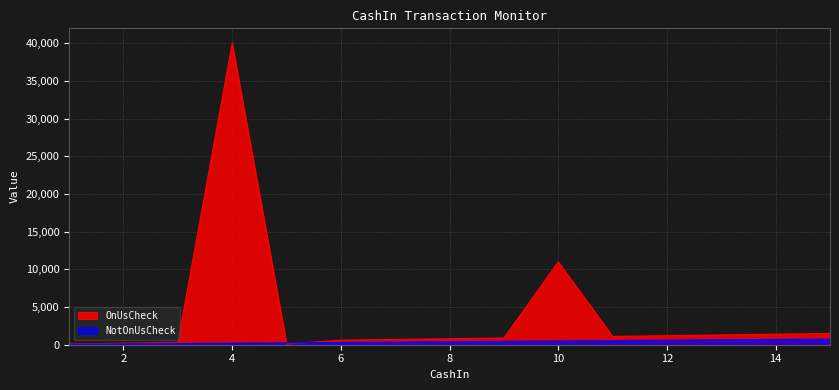

How many times do OnUsCheck and NotOnUsCheck cross each other?

2